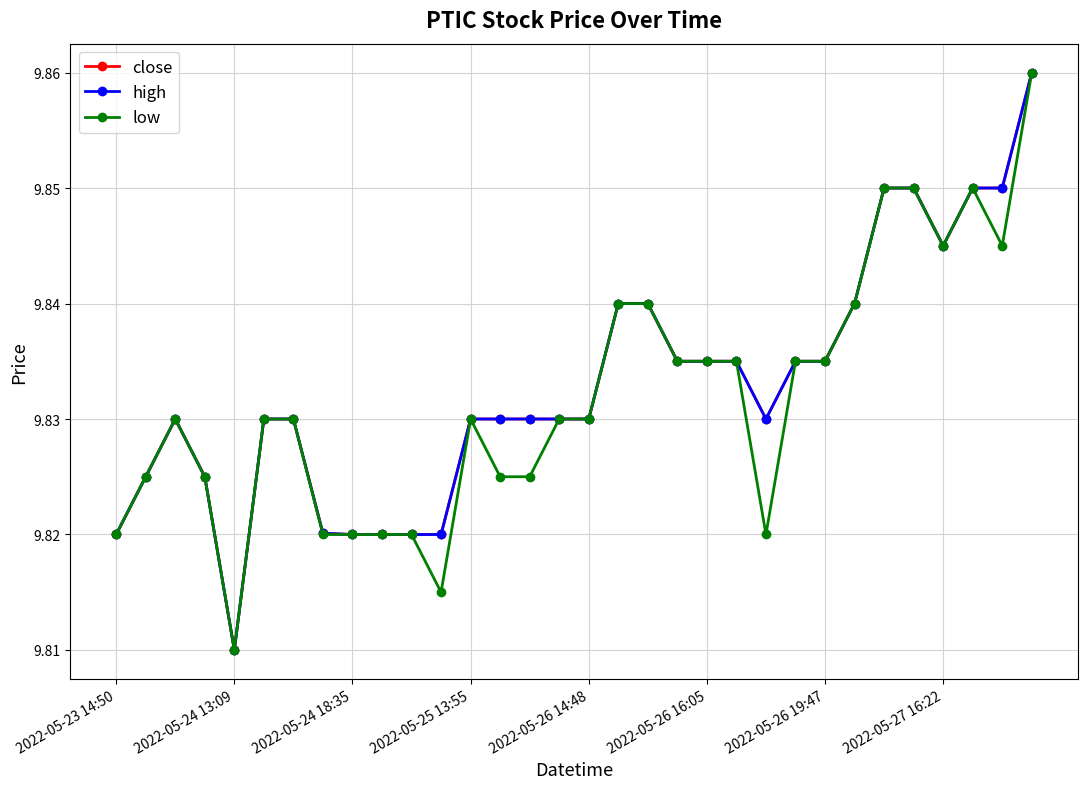

Does the chart have visible grid lines?

Yes